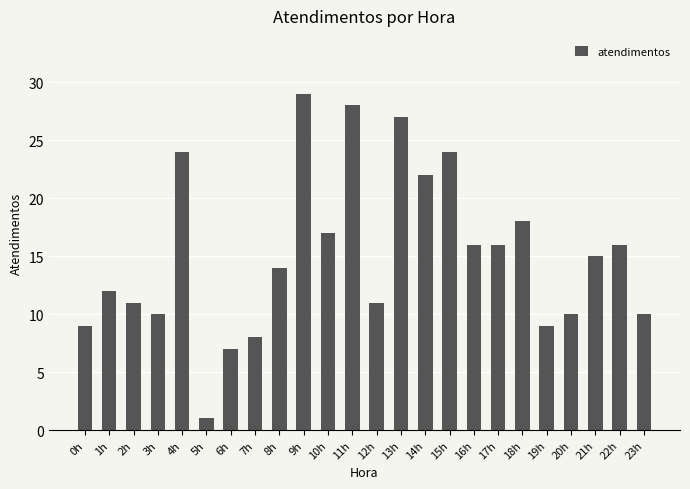

What is the ratio of the value at 9h to the value at 23h?

2.9